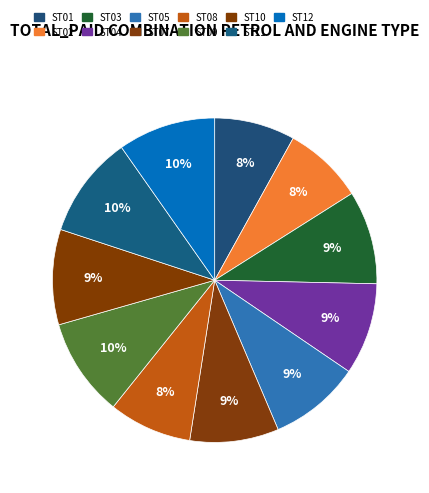

How many slices are in this pie chart?

11